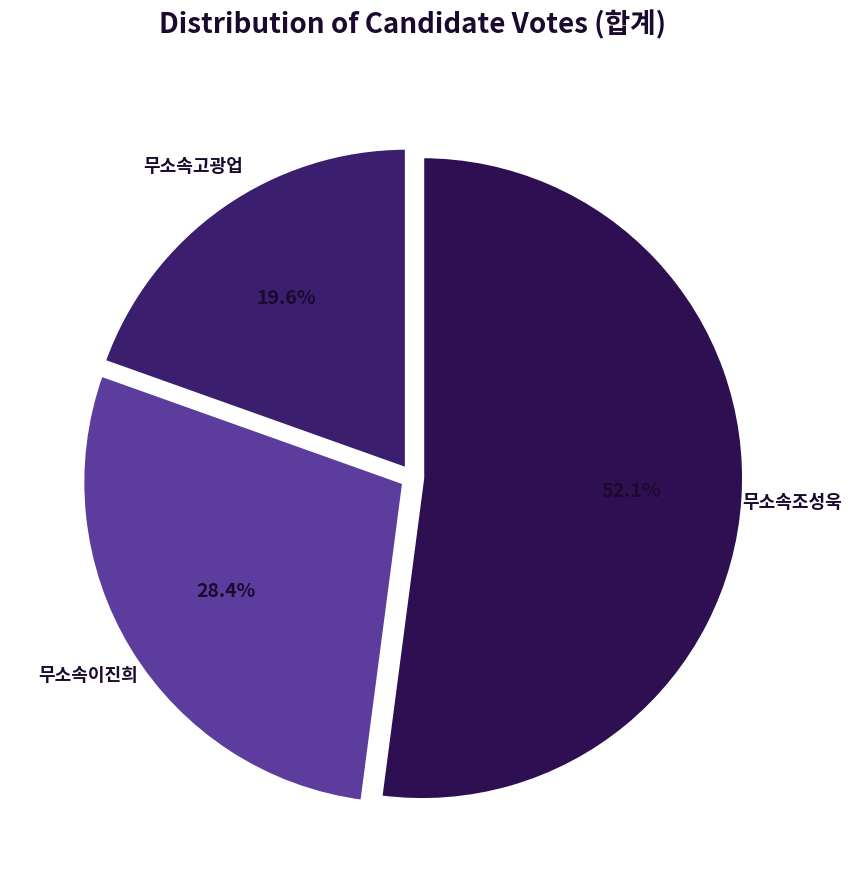

To the nearest percent, what is the average slice percentage?

33%